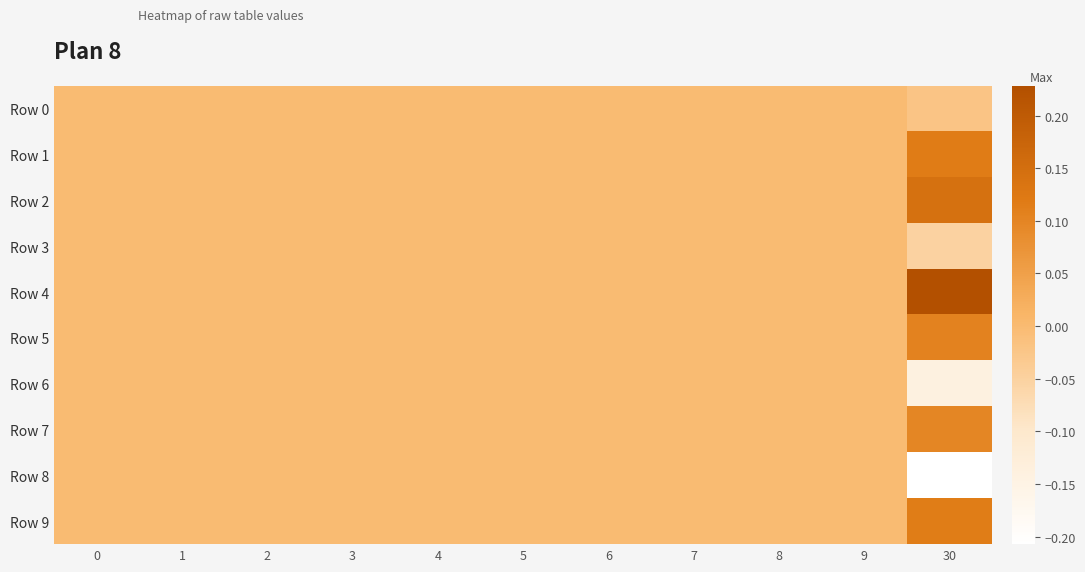

What is the greatest value displayed?

0.2